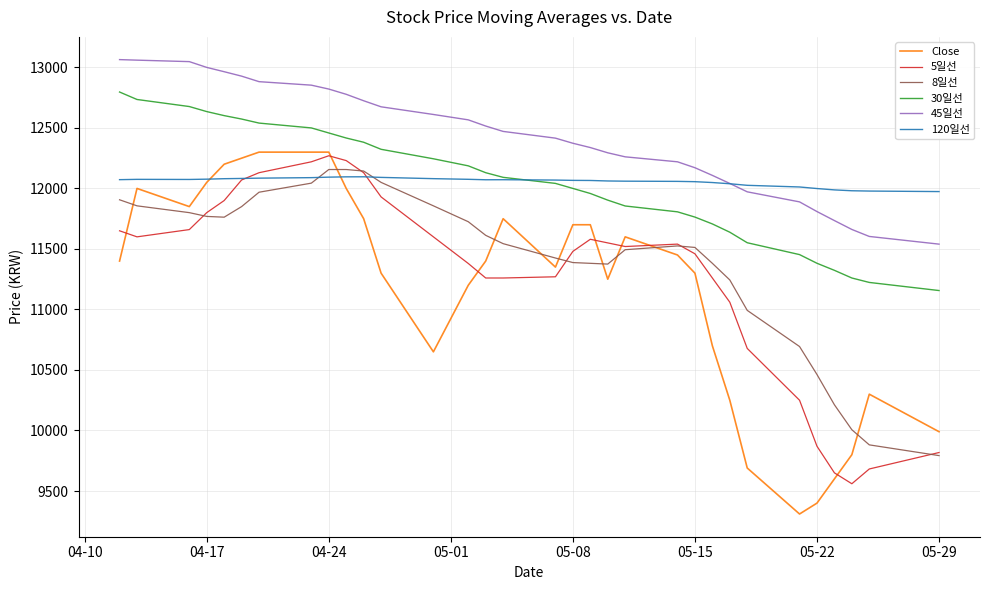

True or false: 30일선 and 45일선 cross at least once.

False